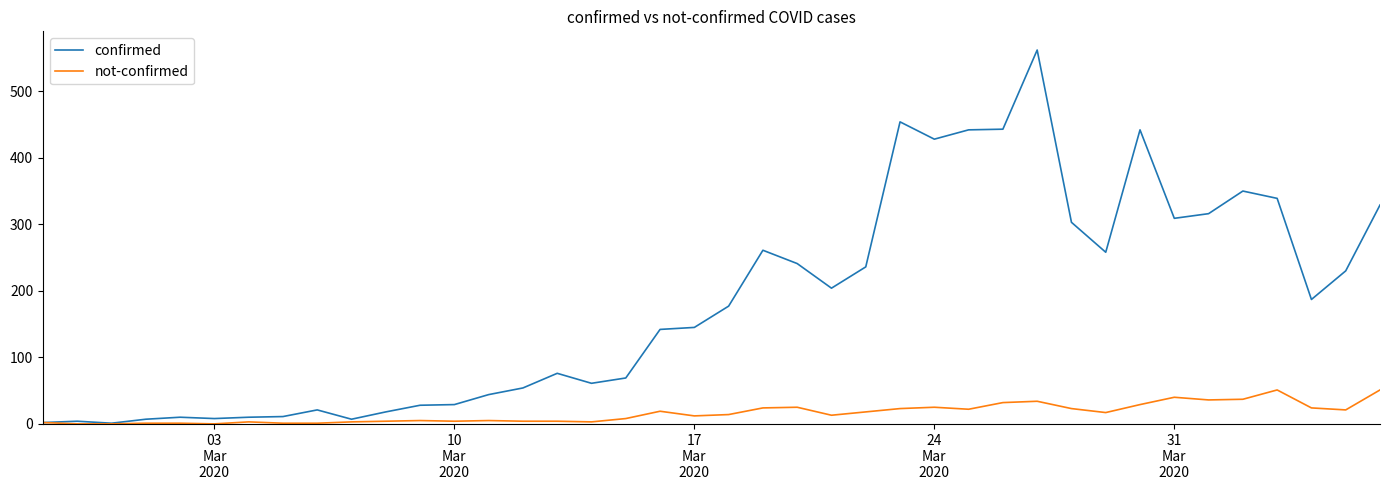

What are all the series names shown in the legend?

confirmed, not-confirmed